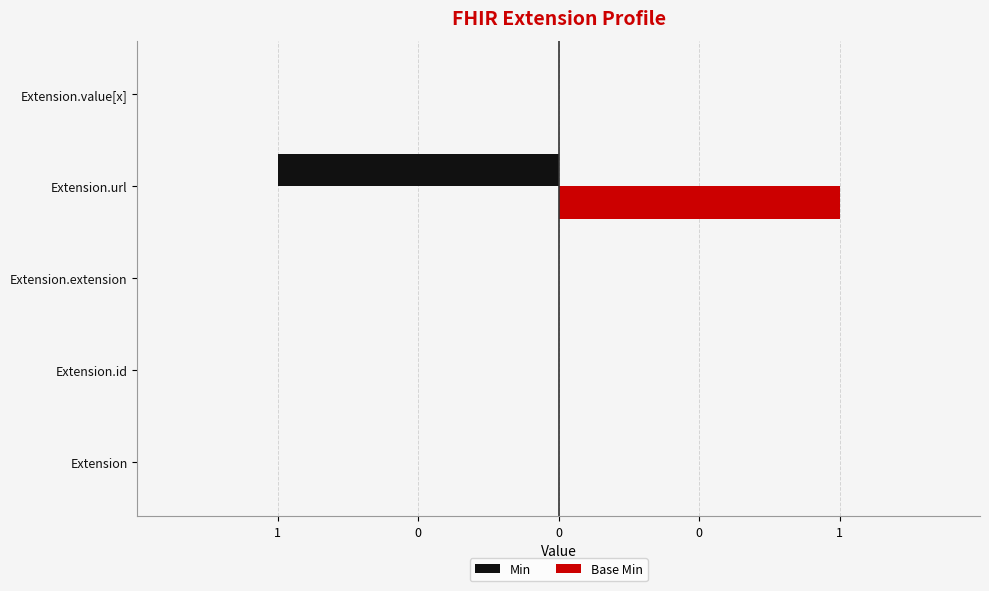

What are all the series names shown in the legend?

Min, Base Min